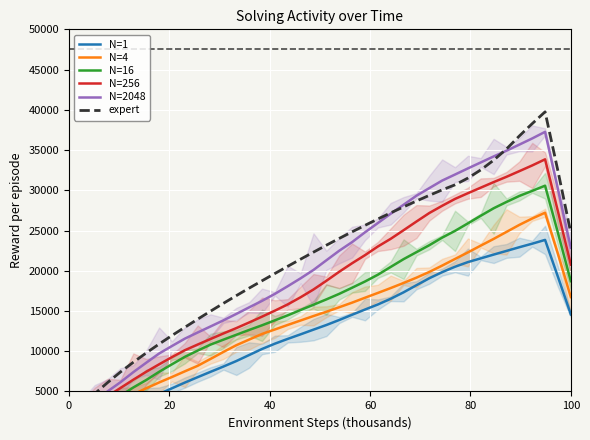

What is the difference between the second highest and second lowest values in the N=1 series?

22344.9